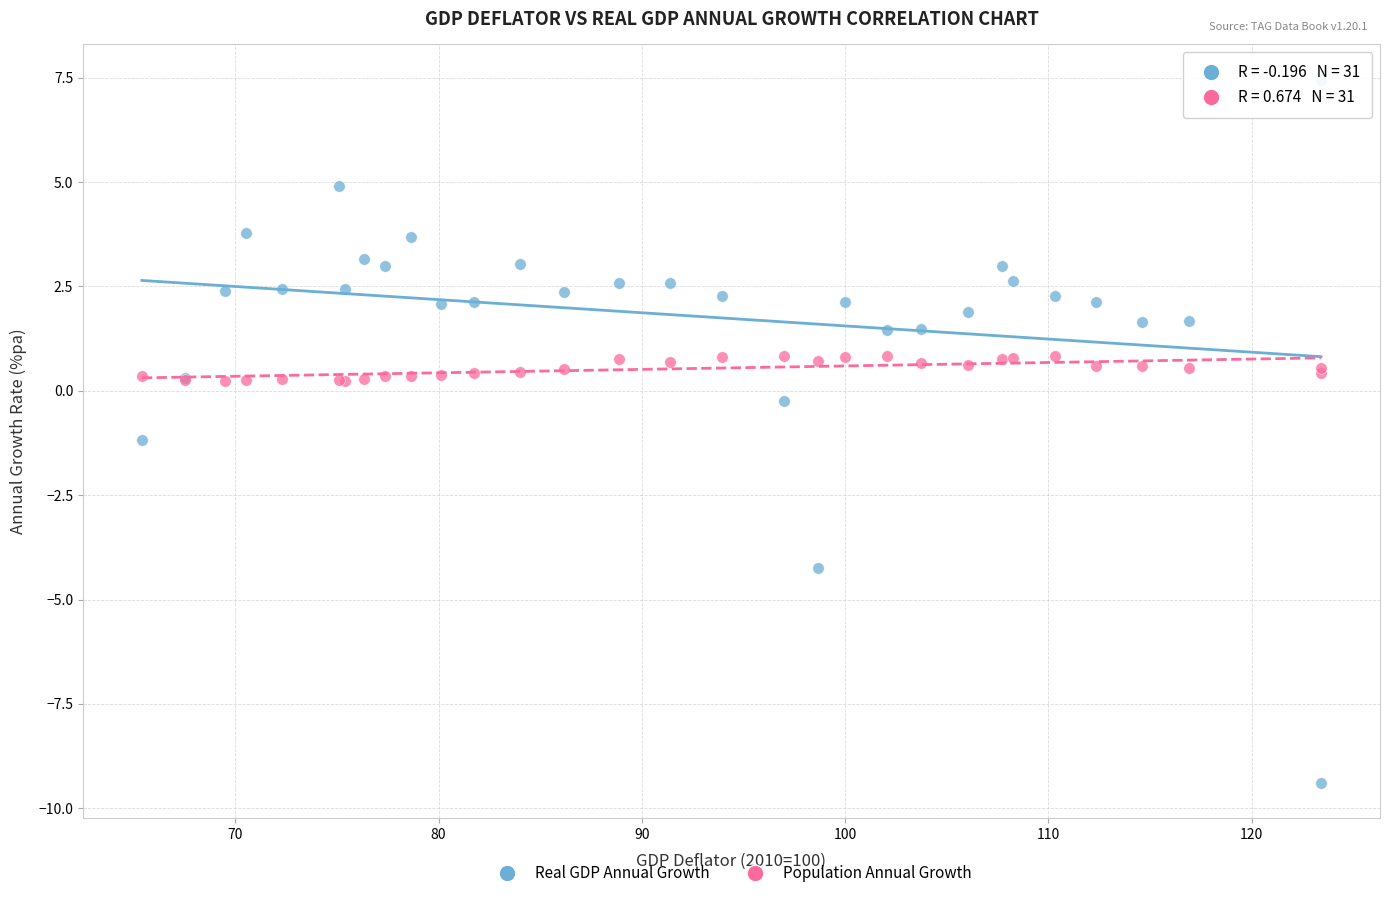

Which series reaches the maximum Y coordinate?

Real GDP Annual Growth